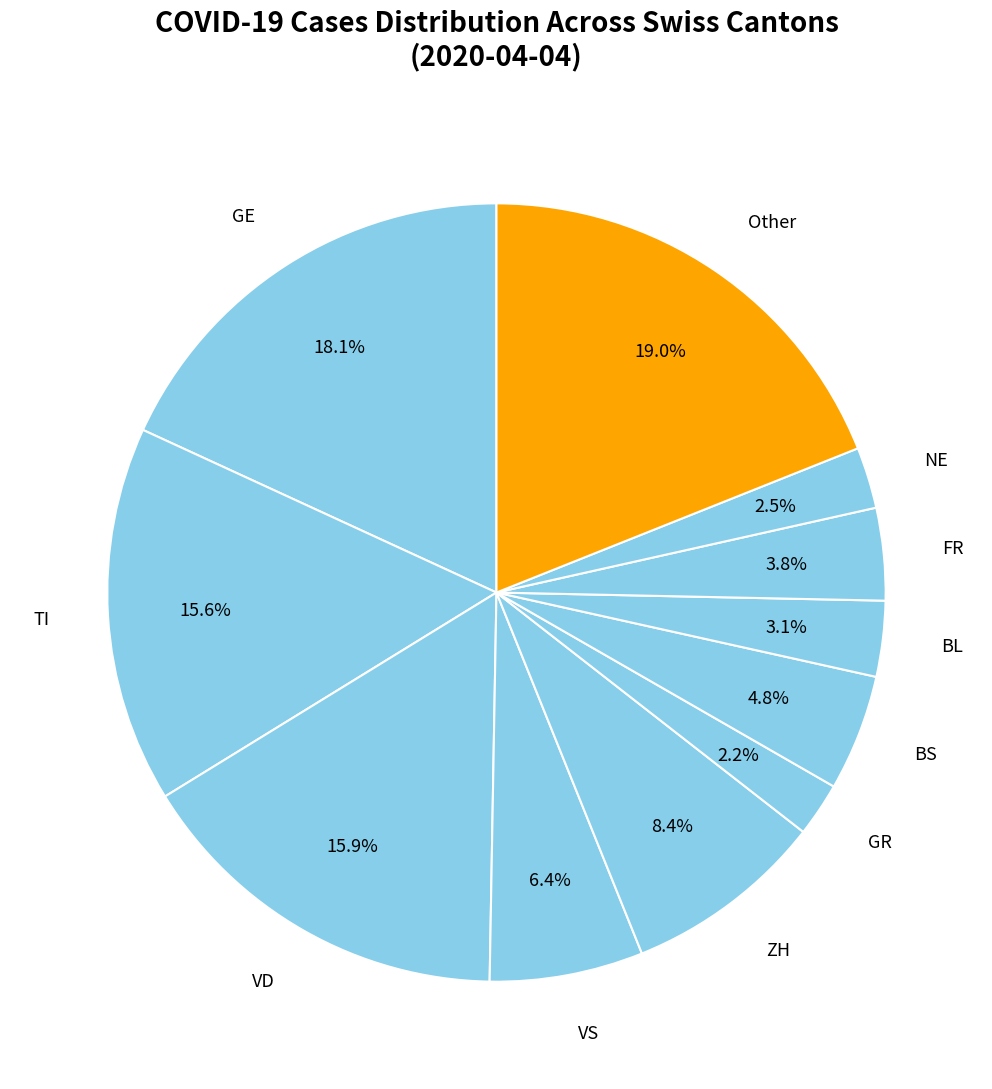

Does any single category account for the majority?

No